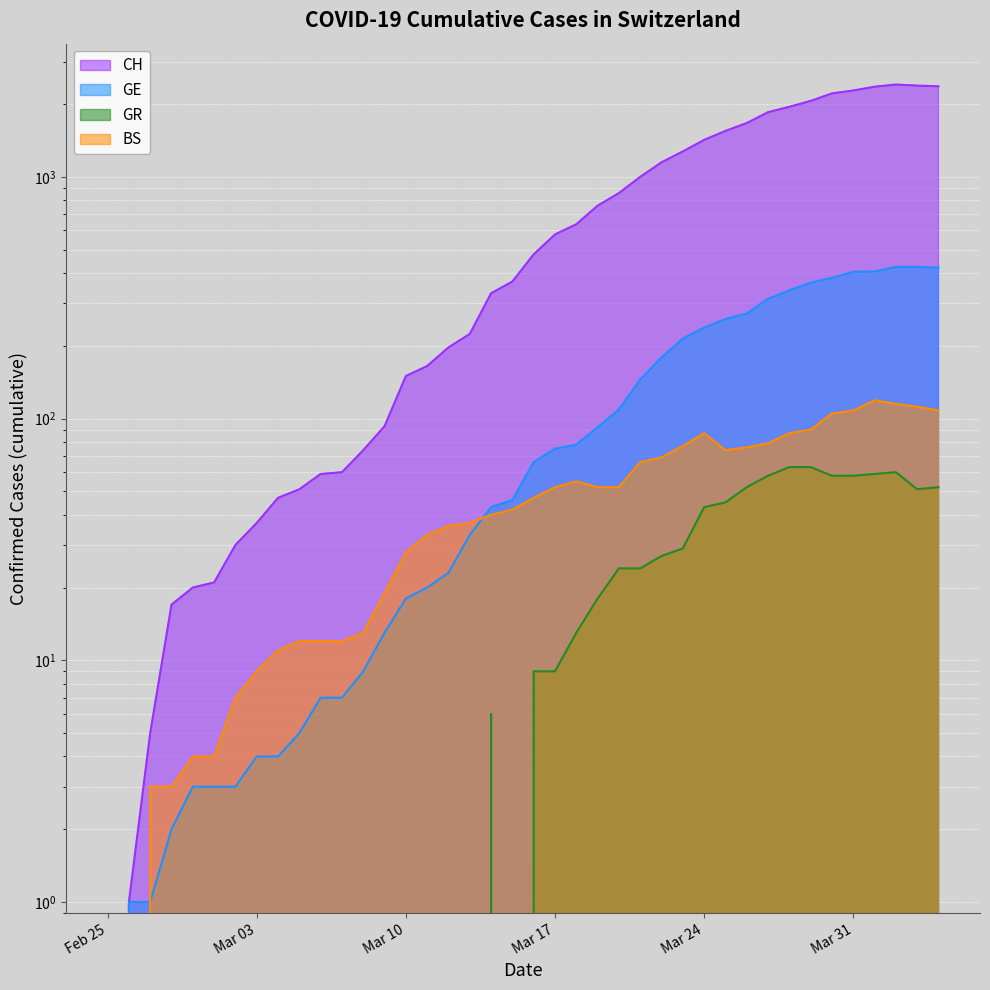

True or false: BS and GR intersect in this chart.

False